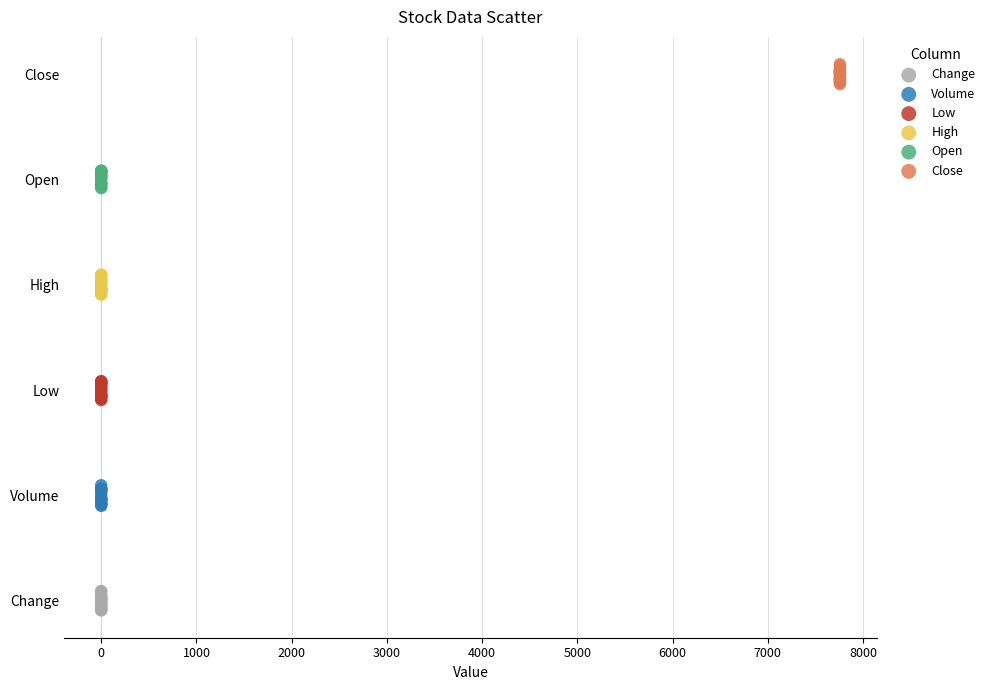

What are all the series names shown in the legend?

Change, Volume, Low, High, Open, Close